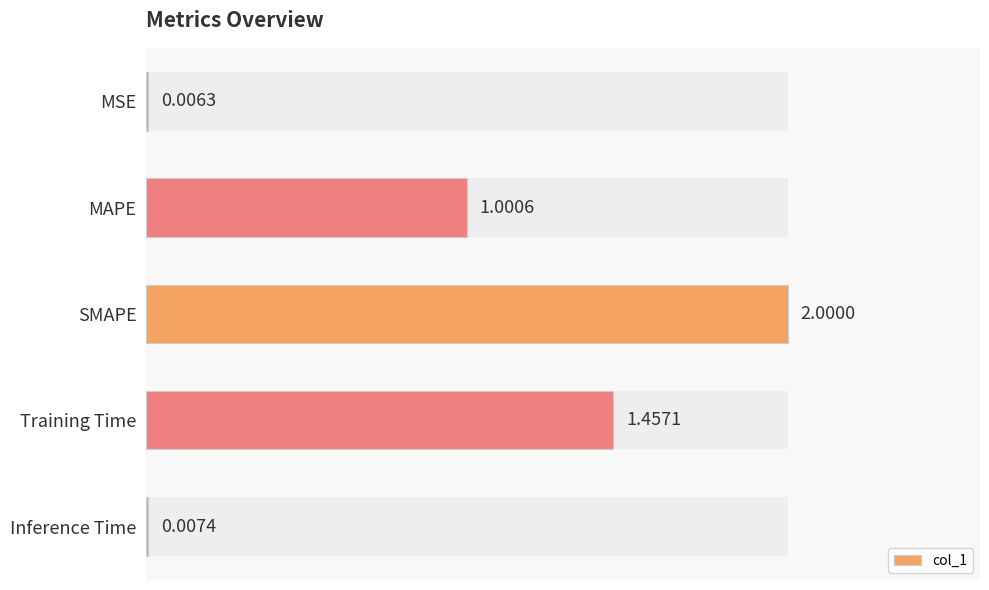

What is the difference between the maximum and minimum values?

2.0